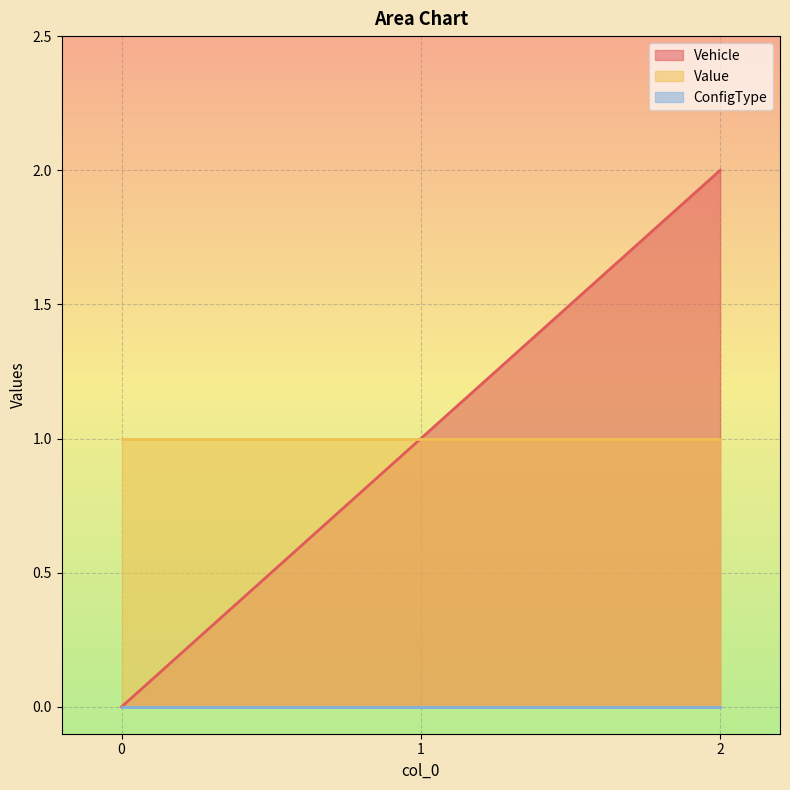

What is the difference between the second highest and minimum values in the Vehicle series?

1